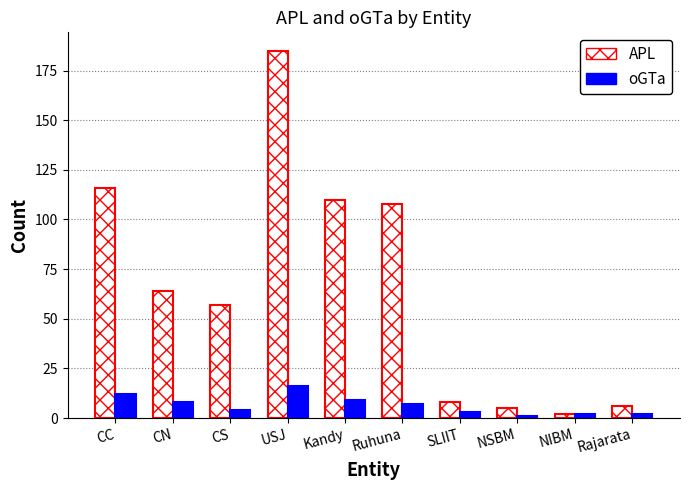

What is the label of the 1st bar from the right?

Rajarata